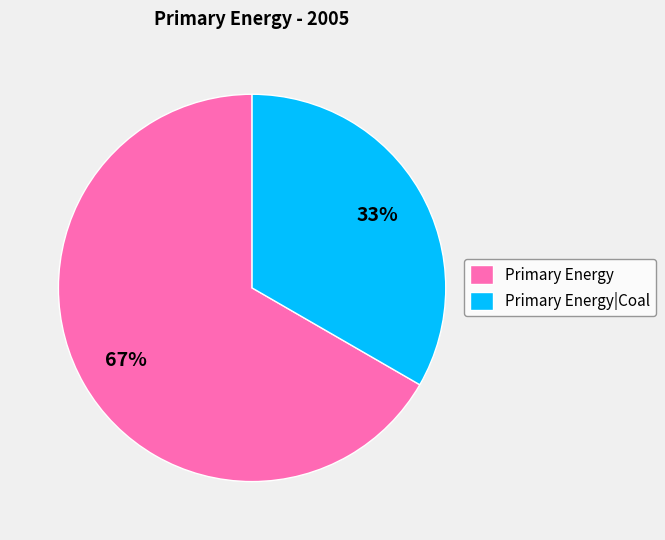

To the nearest percent, what is the combined percentage of Primary Energy|Coal and Primary Energy?

100%